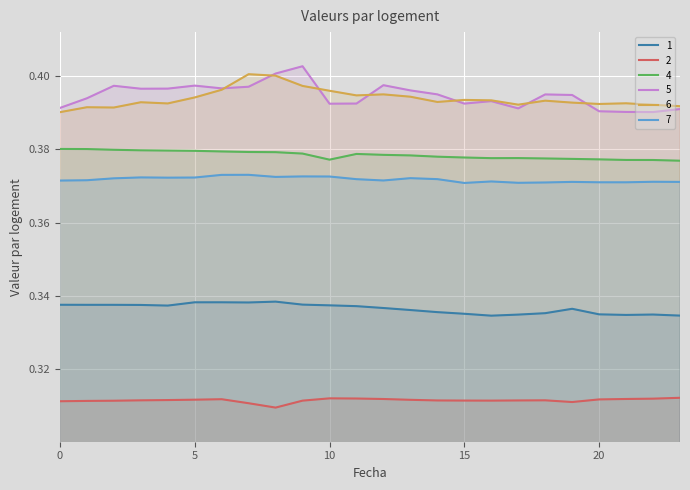

How many interior local valleys does the 6 series have?

6